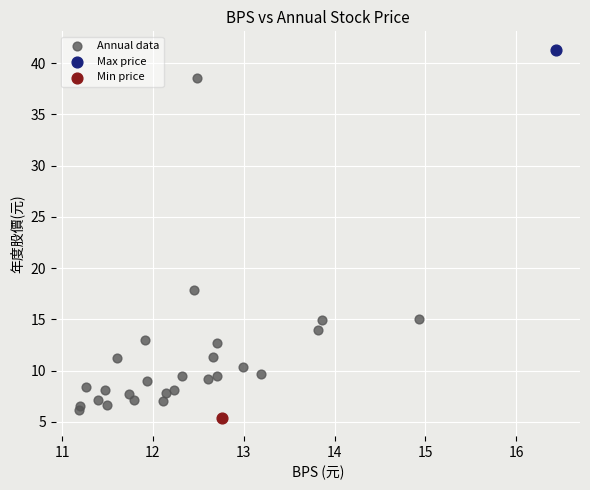

What are all the series names shown in the legend?

Annual data, Max price, Min price